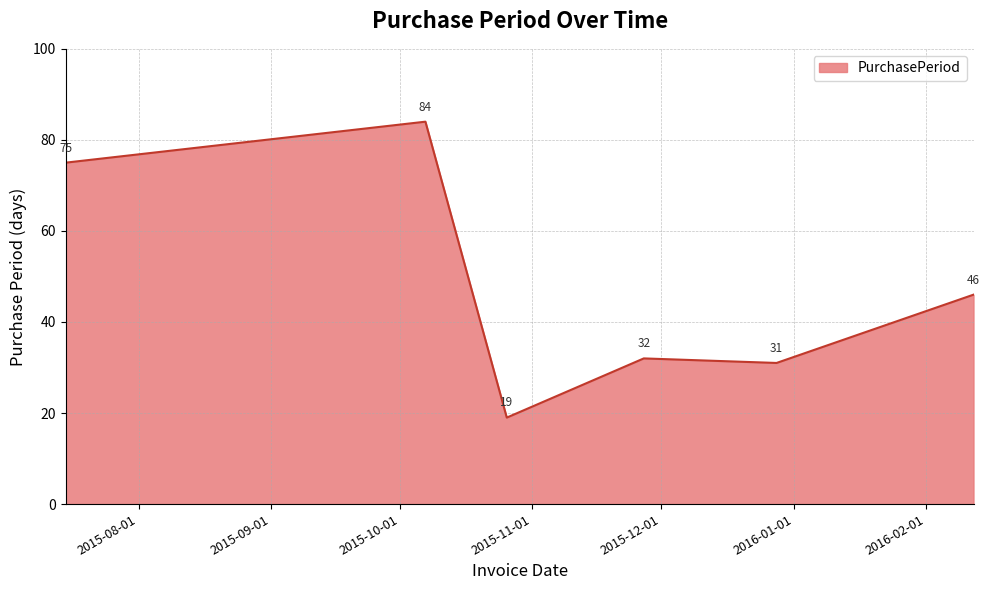

How many interior local peaks (higher than both neighbors) does the data have?

2